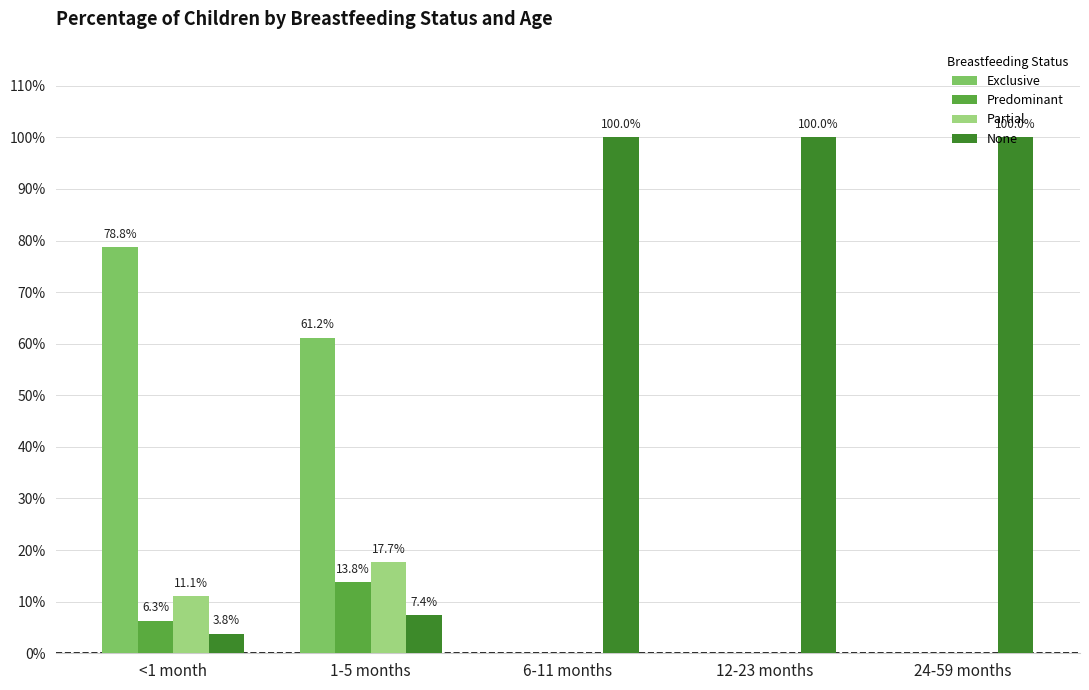

Which category has the lowest value in the Exclusive series?

6-11 months